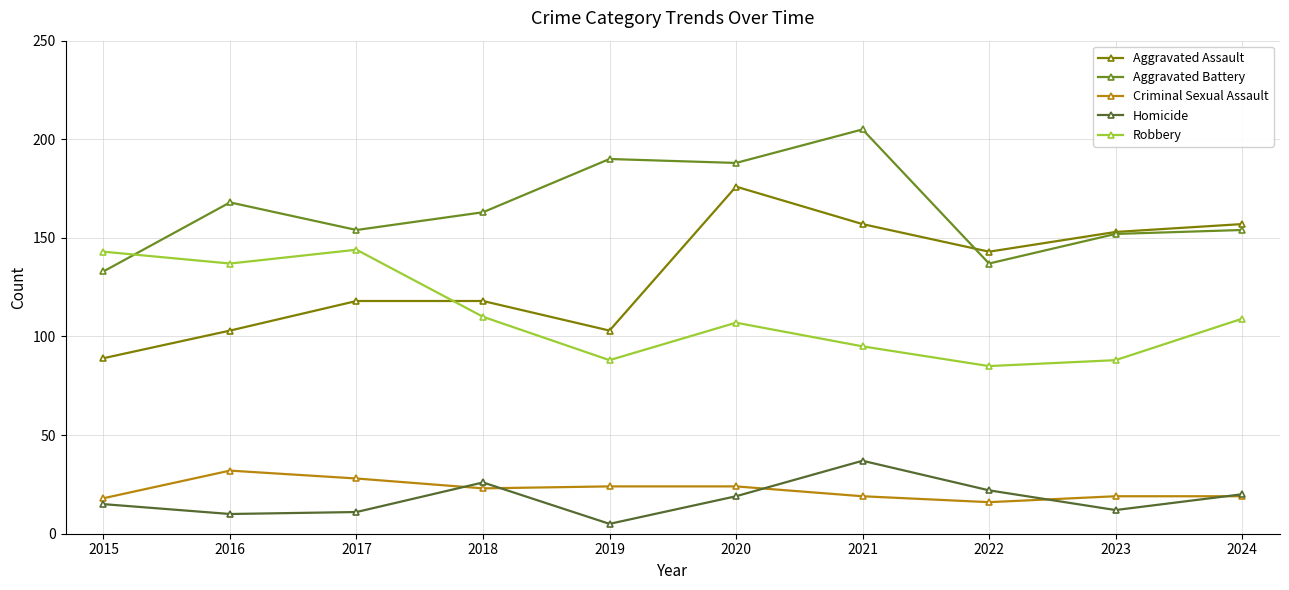

How many data points in Criminal Sexual Assault are less than 23?

5